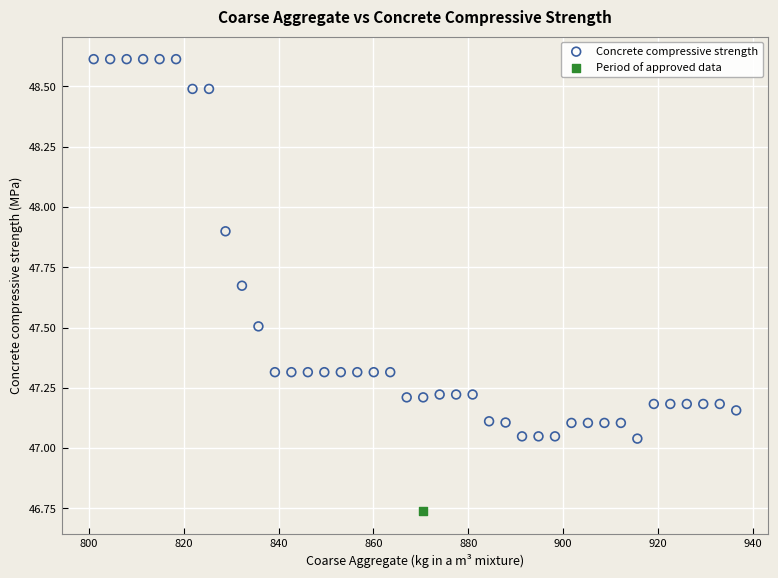

What are all the series names shown in the legend?

Concrete compressive strength, Period of approved data